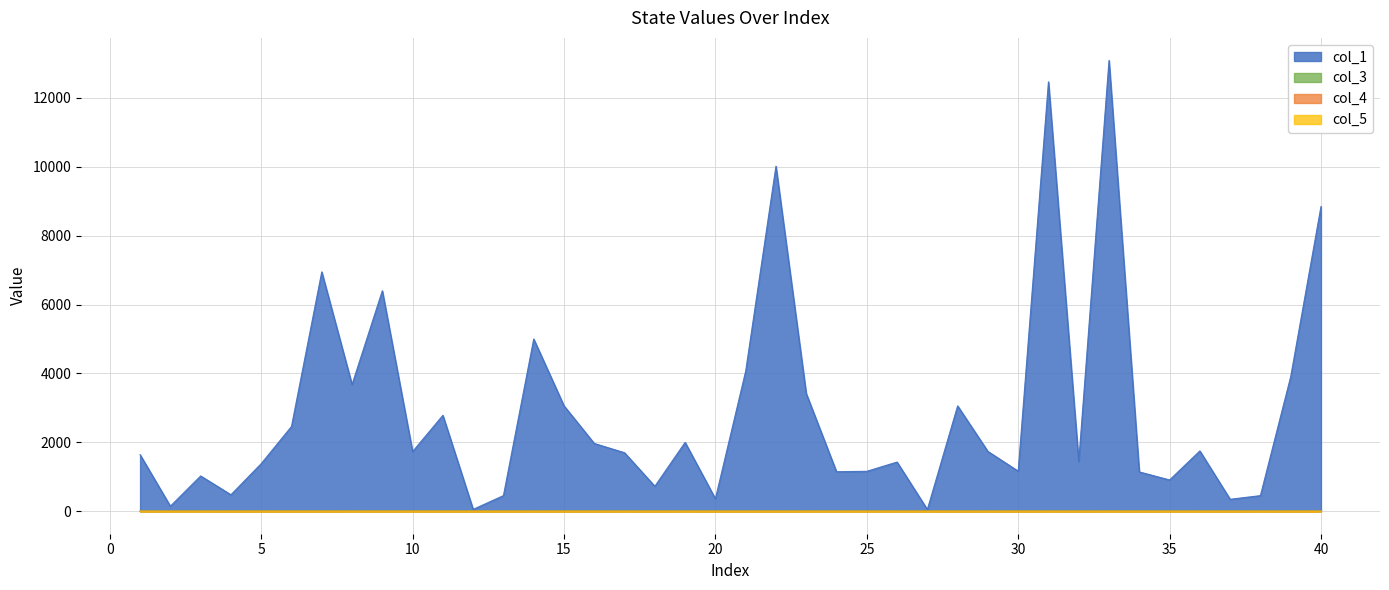

Which series has the largest total across all categories?

col_1